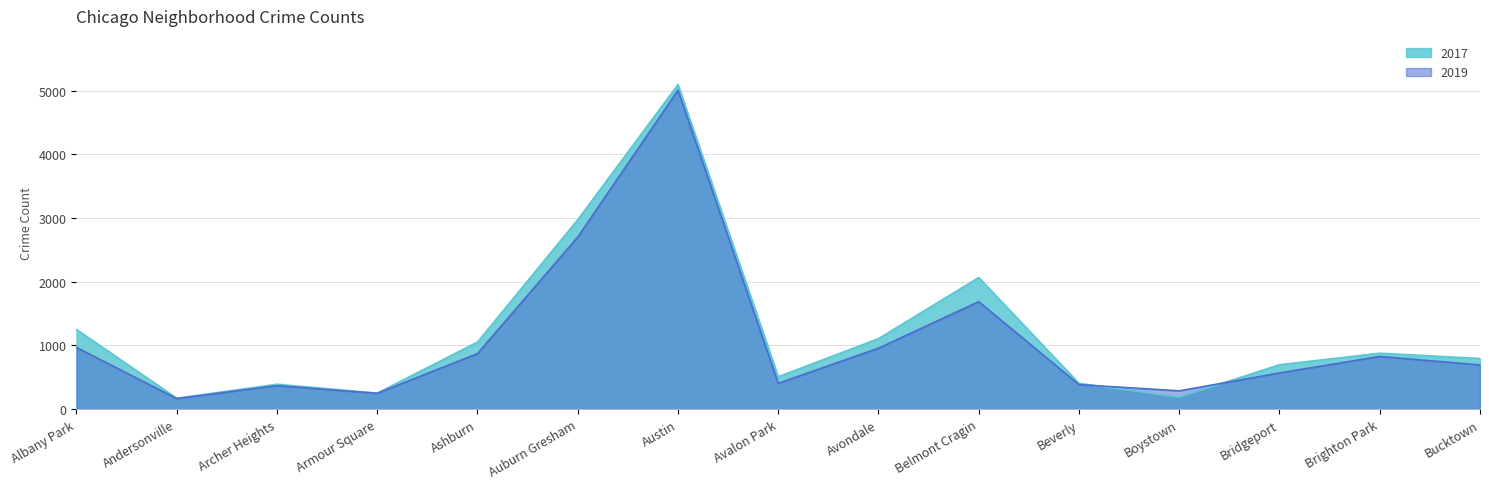

True or false: 2019 has a value of 1687 at Belmont Cragin.

True